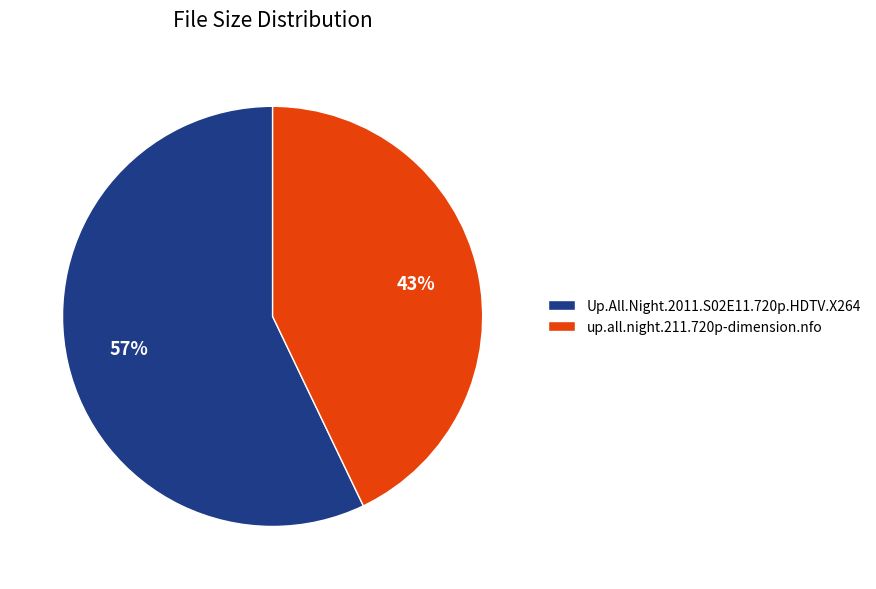

Count the number of slices in the pie.

2